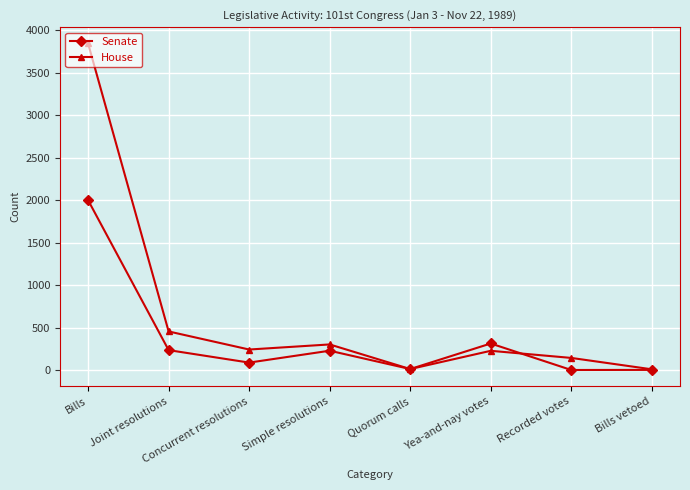

Is it true that Senate equals 87 at Concurrent resolutions?

True